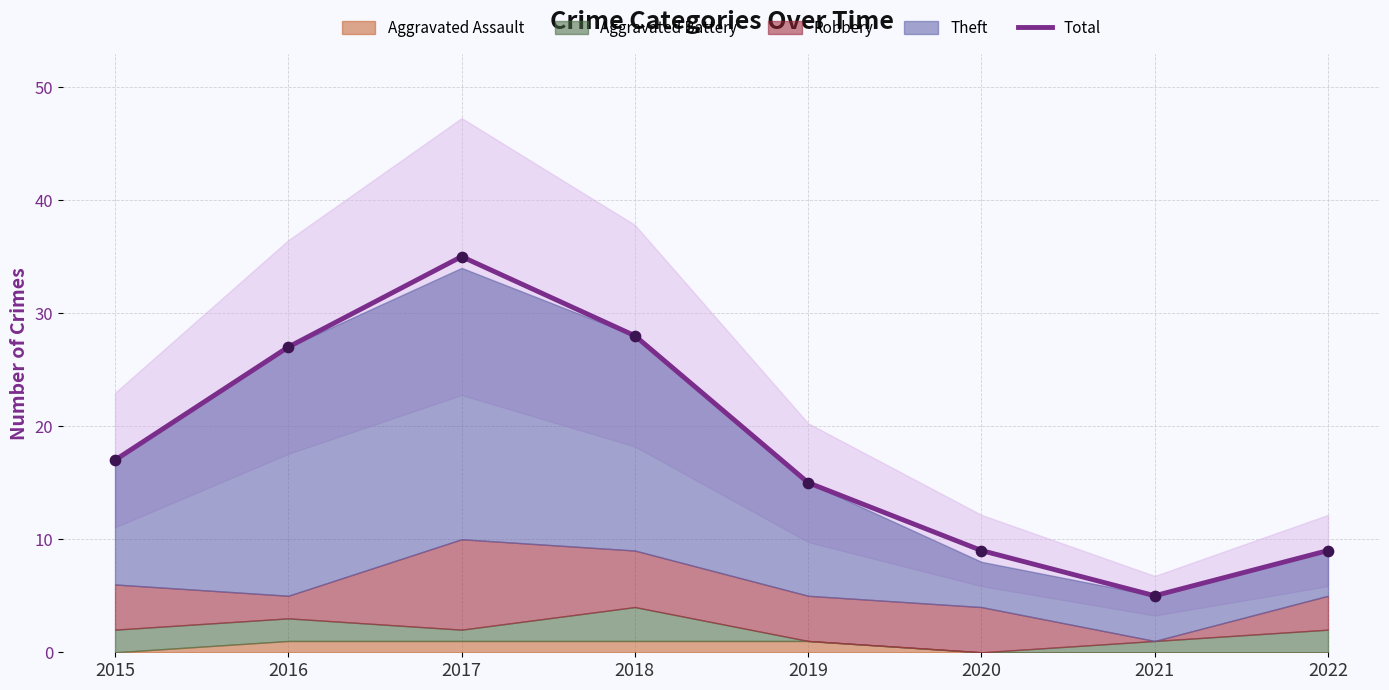

What is the change in value from 2015 to 2021?

-12